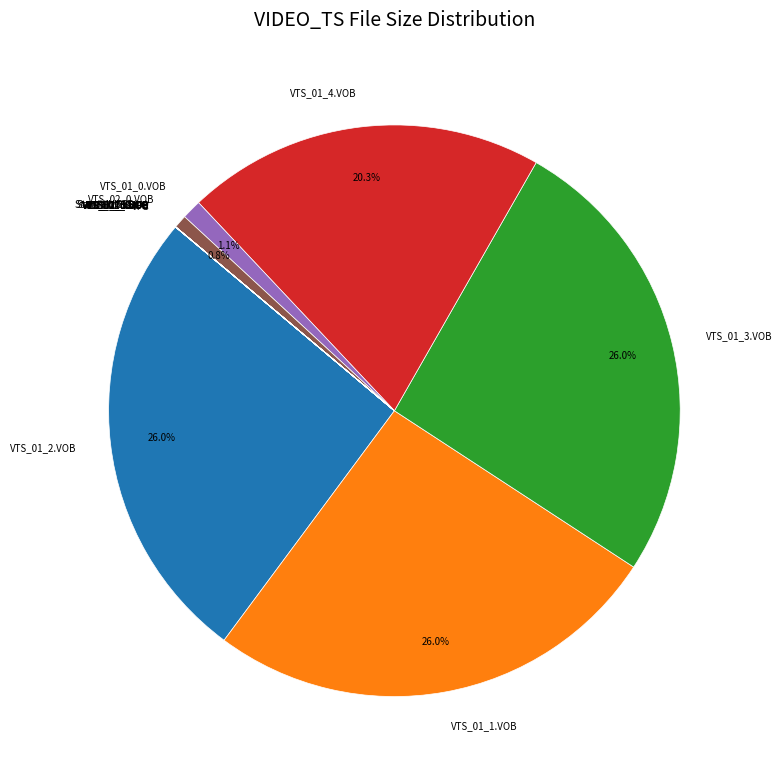

How much of the chart is everything except VTS_01_4.VOB?

79.7%